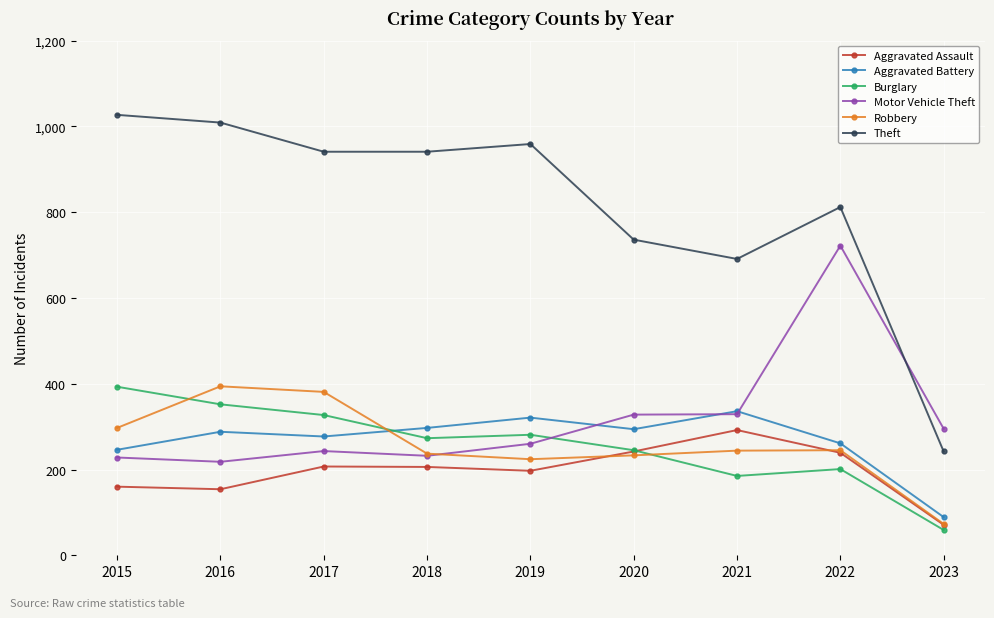

At how many categories does at least one series exceed 95?

9